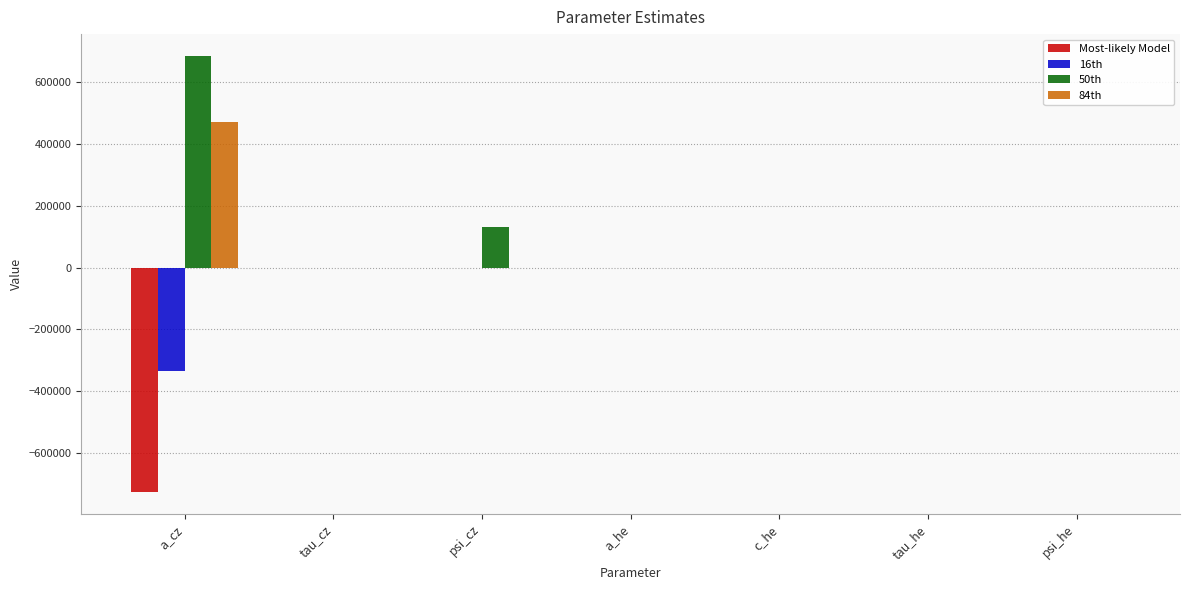

What is the sum of all 16th values?

-335517.8